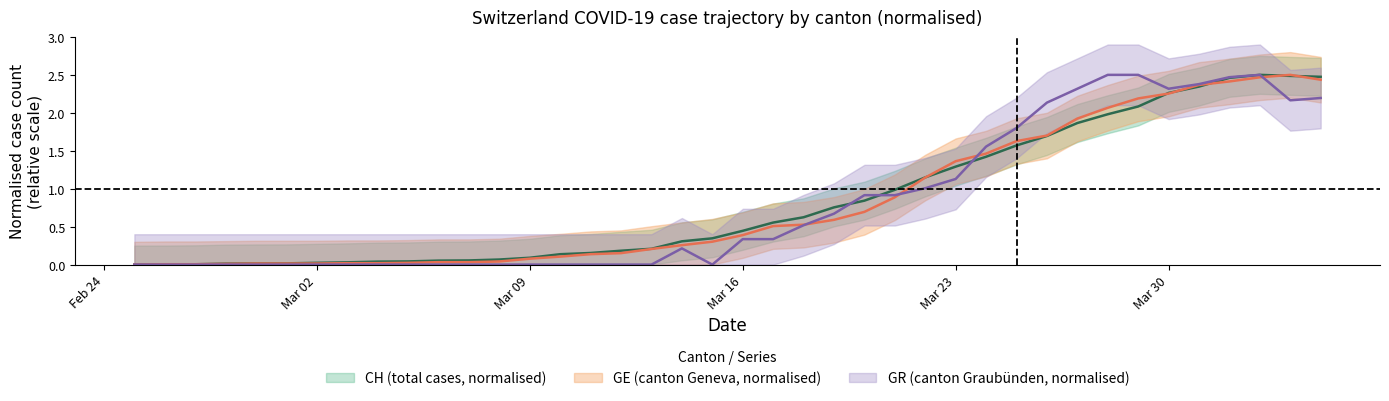

What is the sum of all GR values?

32.9